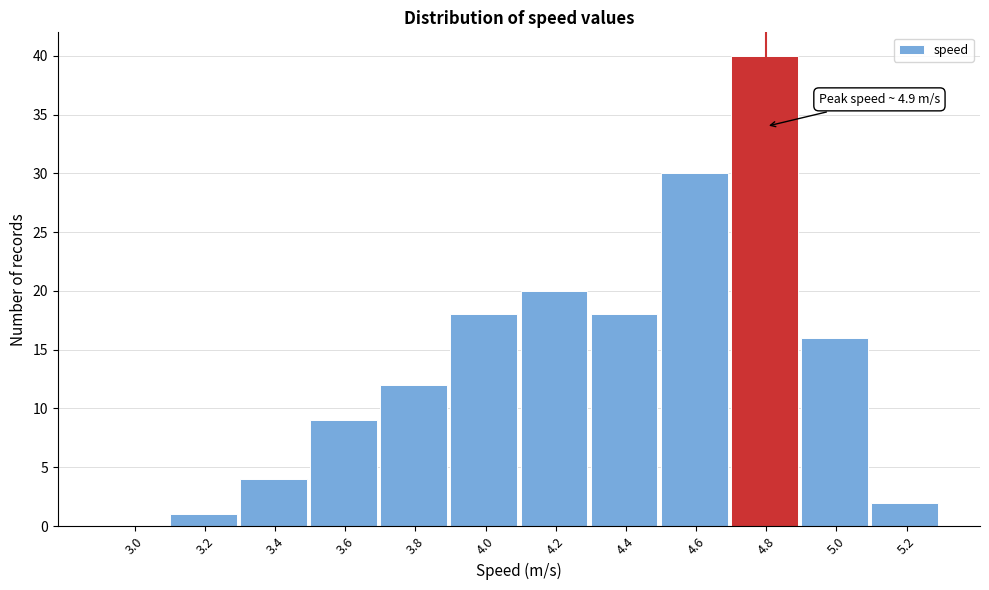

Reading left to right, extract all data points from this chart.

3.0=0	3.2=1	3.4=4	3.6=9	3.8=12	4.0=18	4.2=20	4.4=18	4.6=30	4.8=40	5.0=16	5.2=2